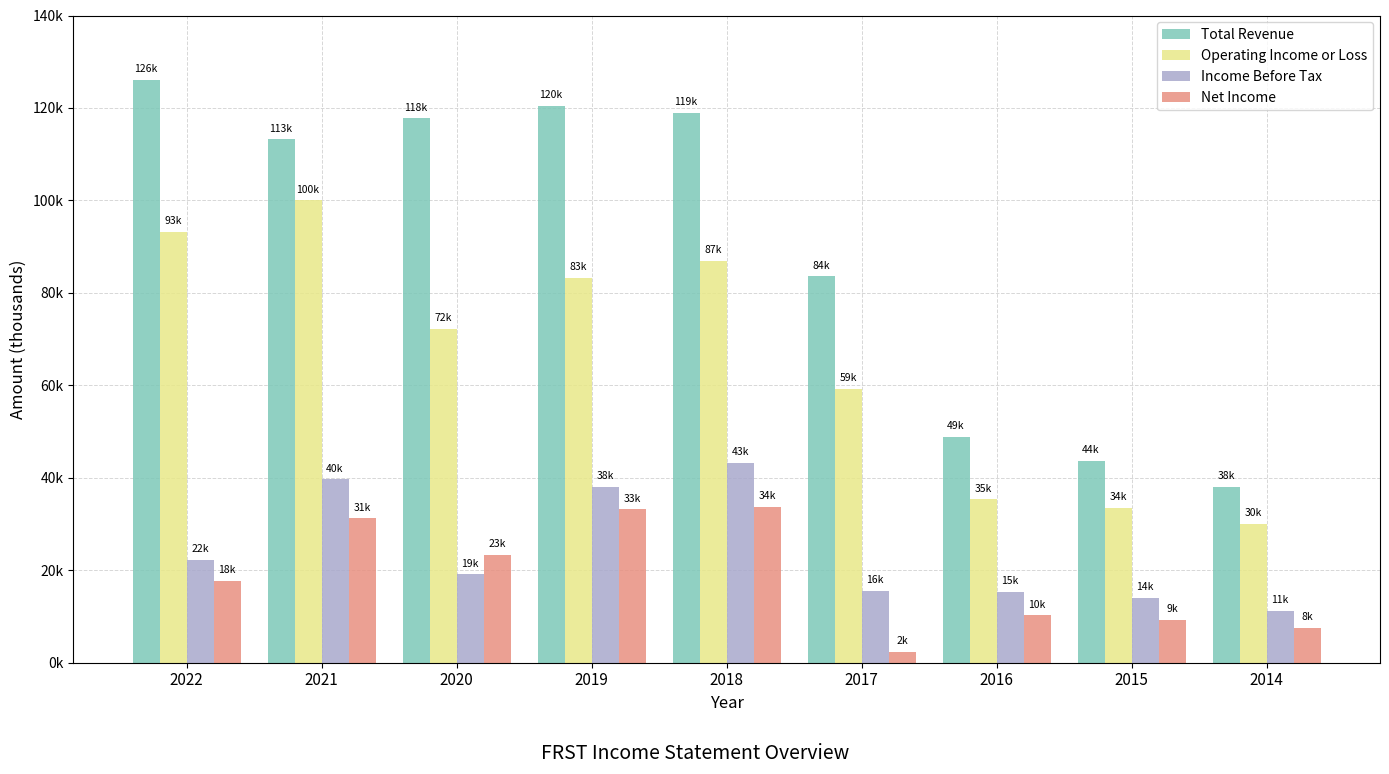

What is the maximum value shown in the chart?

126100